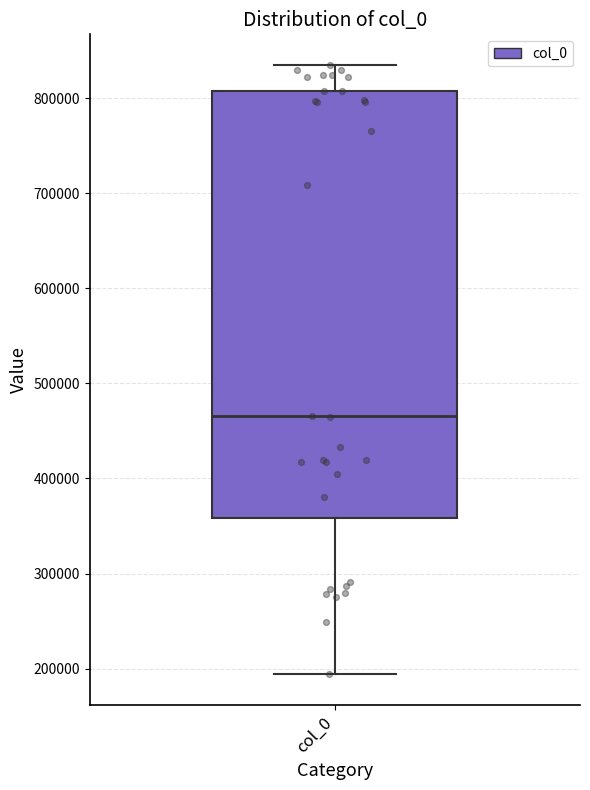

Transcribe this box plot: give where the median line is, the range the box spans, and where the two whiskers end, as read against the y-axis. The values are not printed on the chart, so give them approximately, as read against the axis.

median 470000, box 360000 to 810000, whiskers 190000 to 840000